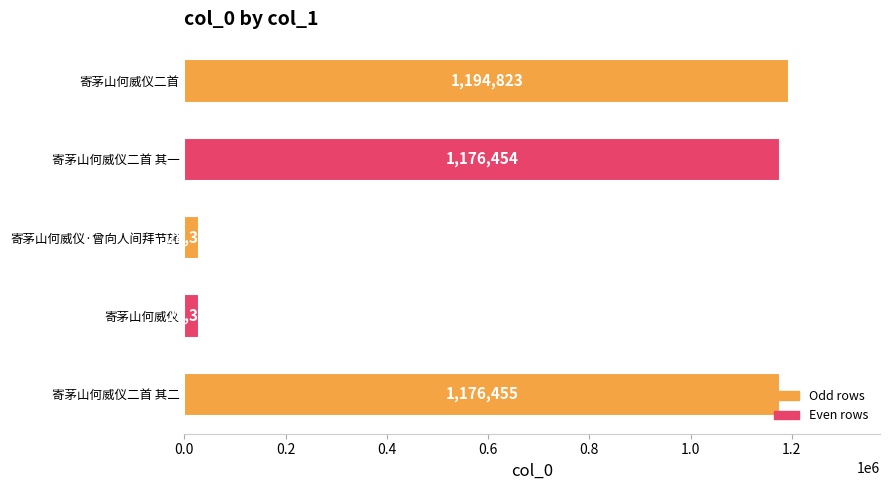

Are the bars horizontal?

Yes